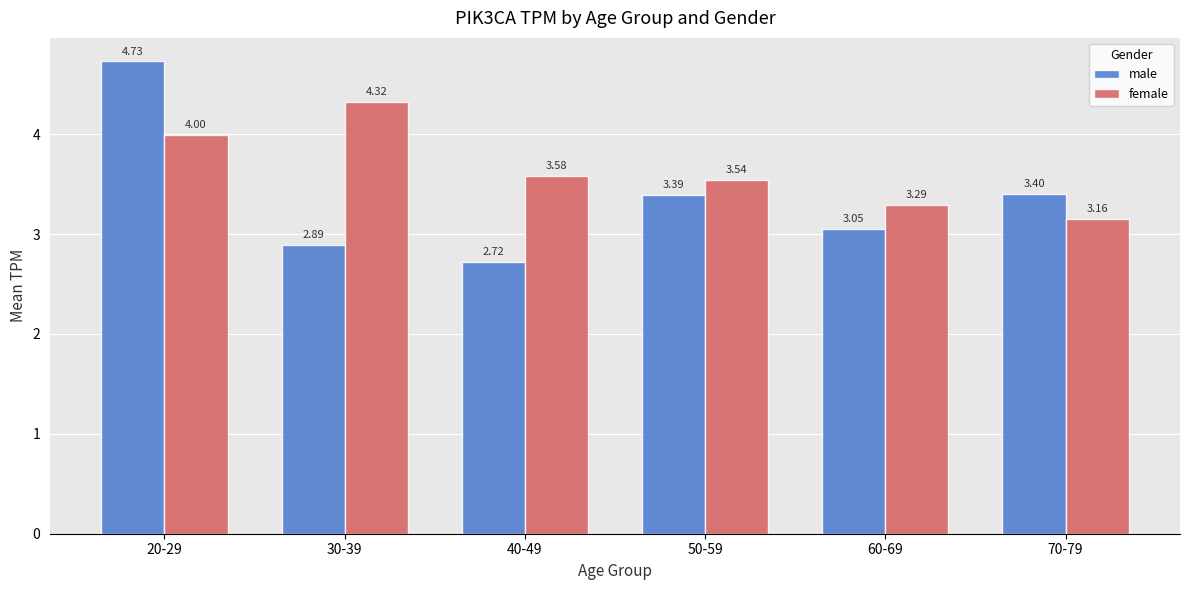

Is the value of male at 60-69 greater than the value of female at 50-59?

No